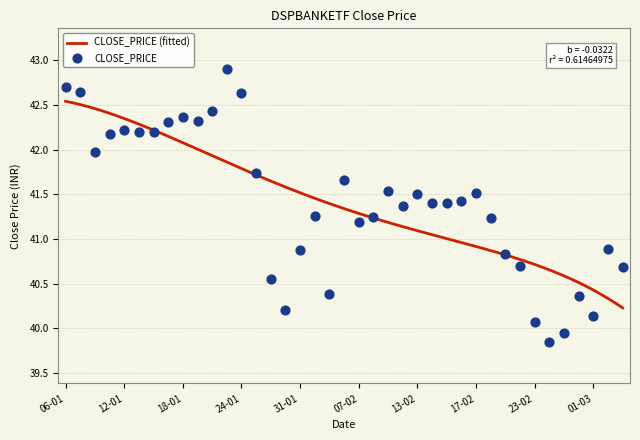

Approximately how many times larger is the value at 03-03 compared to 31-01?

1.0